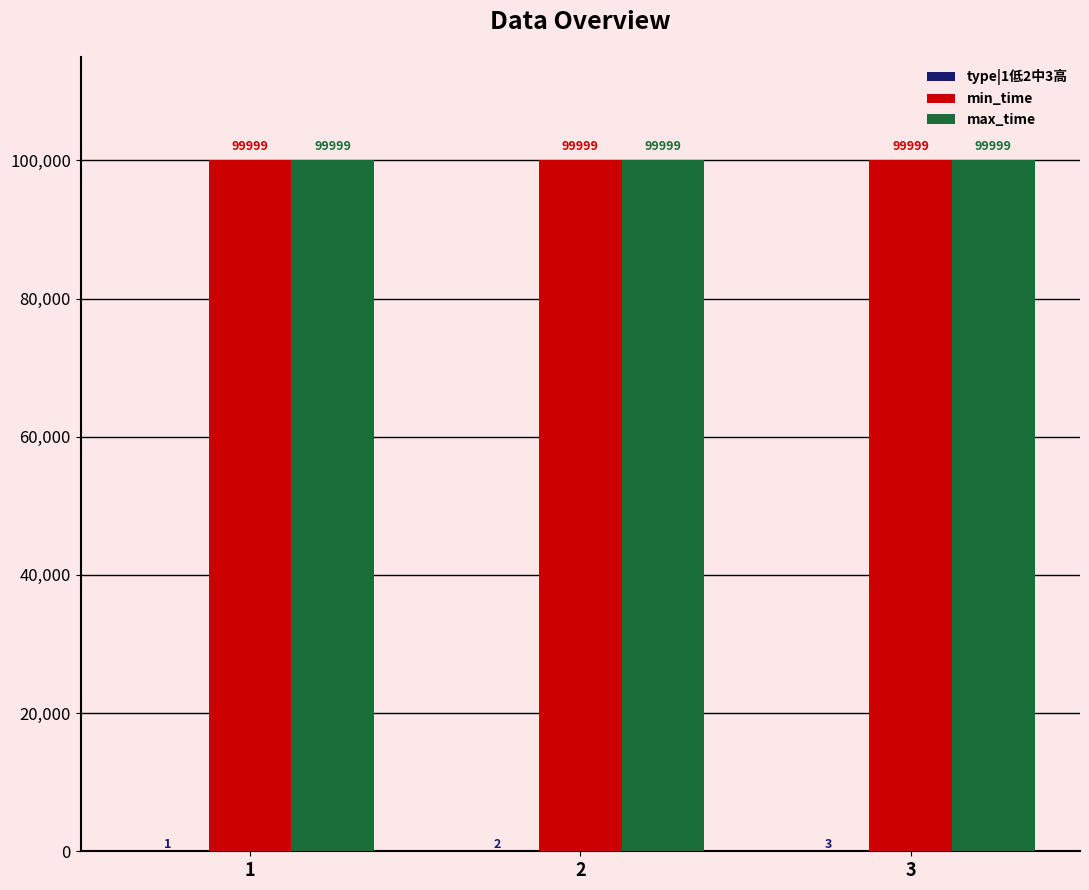

Is it true that min_time equals 48921 at 3?

False